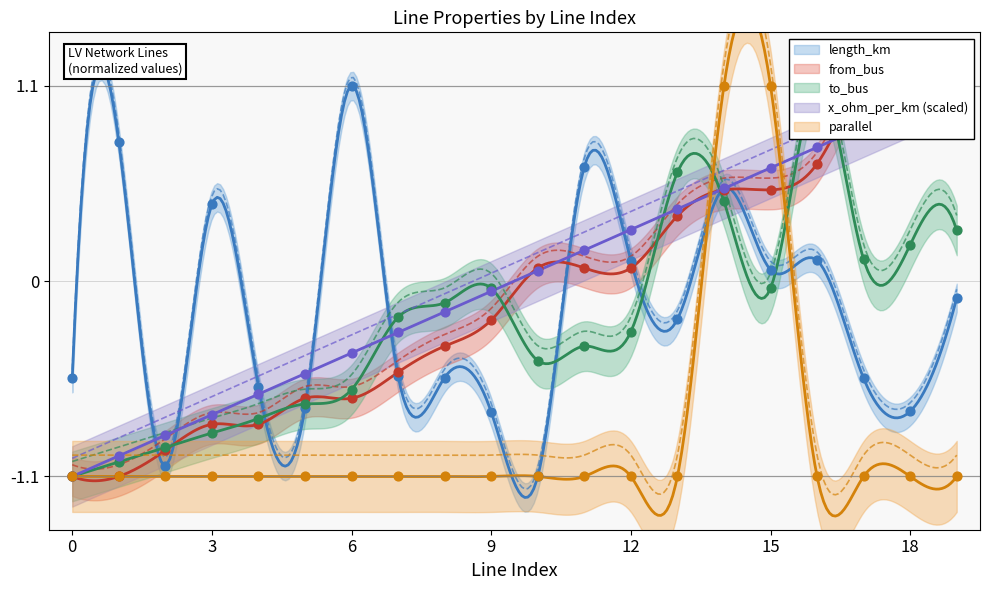

Which series contains the lowest Y value?

length_km